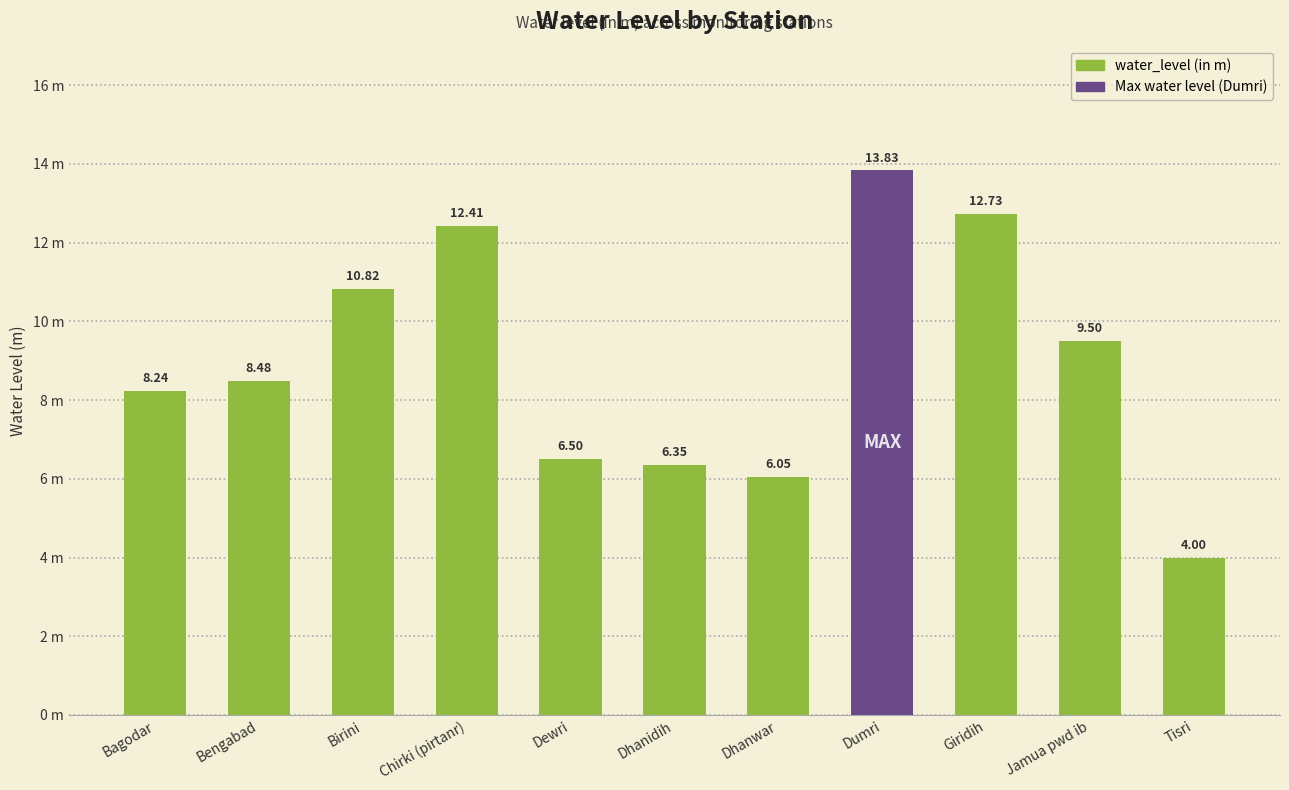

How many values are below 8?

4